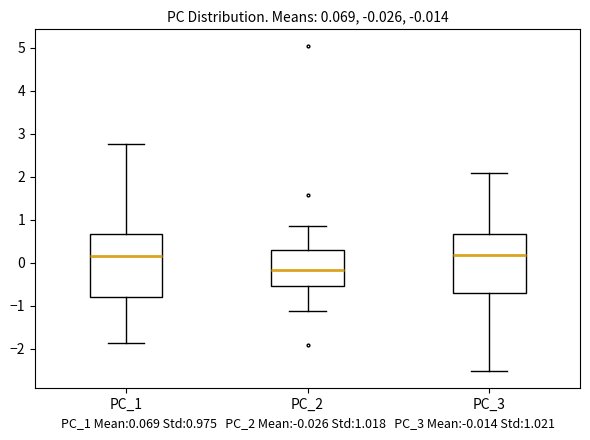

Which box has the lowest median line?

PC_2